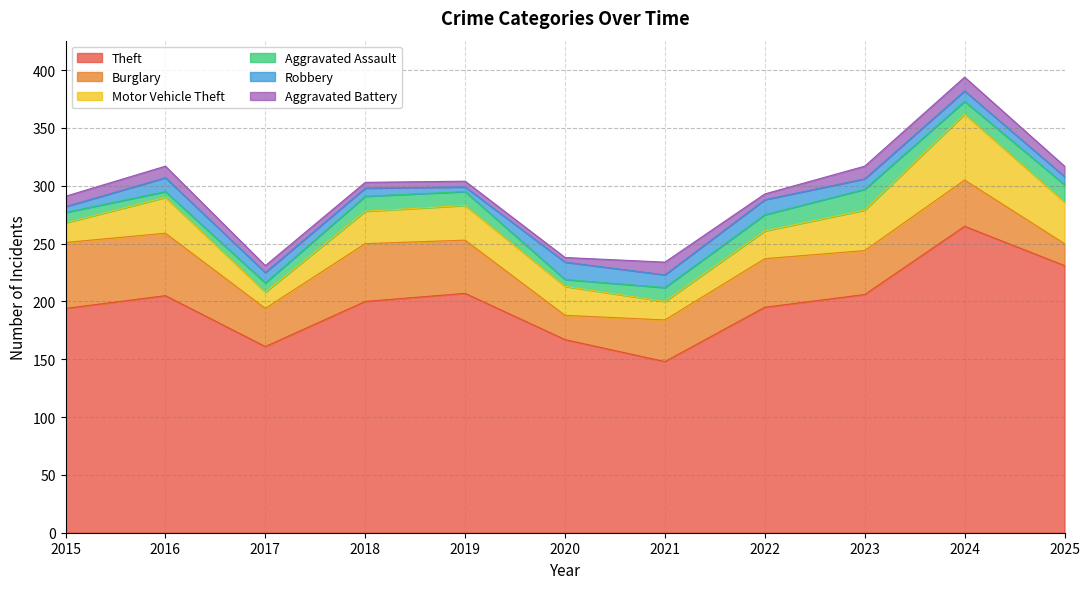

Rank the series at 2017 from lowest to highest value.

Aggravated Battery, Aggravated Assault, Robbery, Motor Vehicle Theft, Burglary, Theft